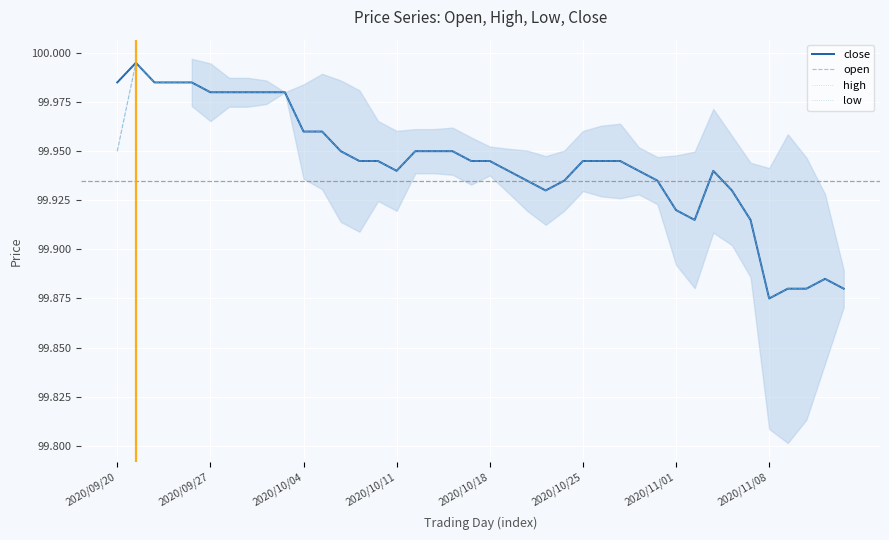

Is this an area chart (filled region under the line)?

No